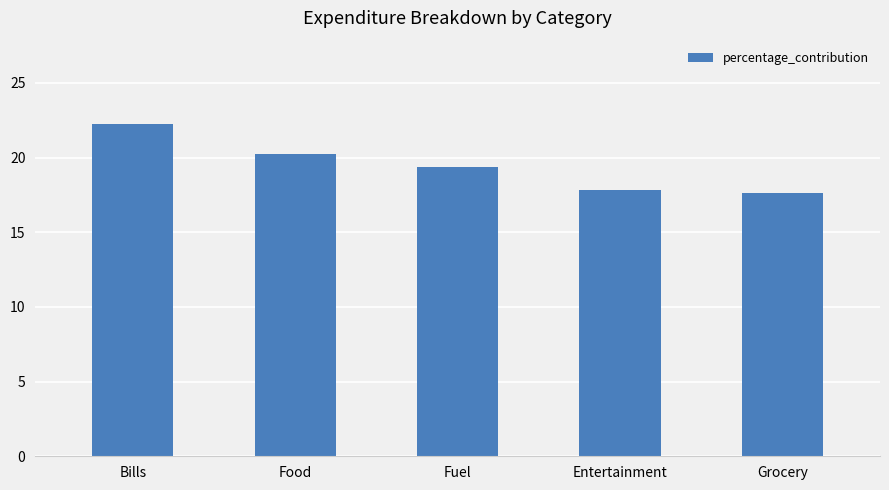

Approximately how many times larger is the value at Fuel compared to Bills?

0.9